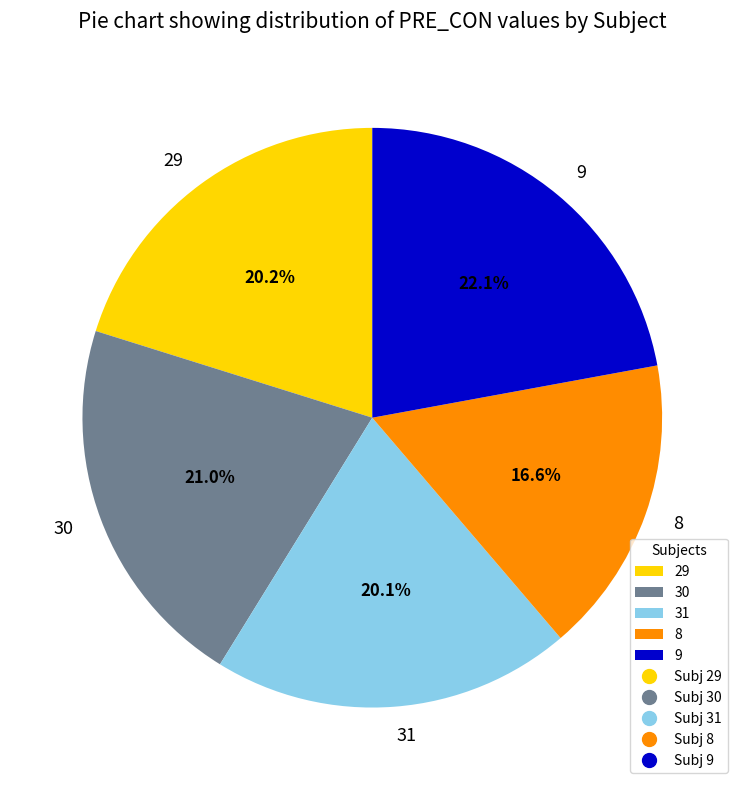

To the nearest percent, what is the combined percentage of 29 and 31?

40%